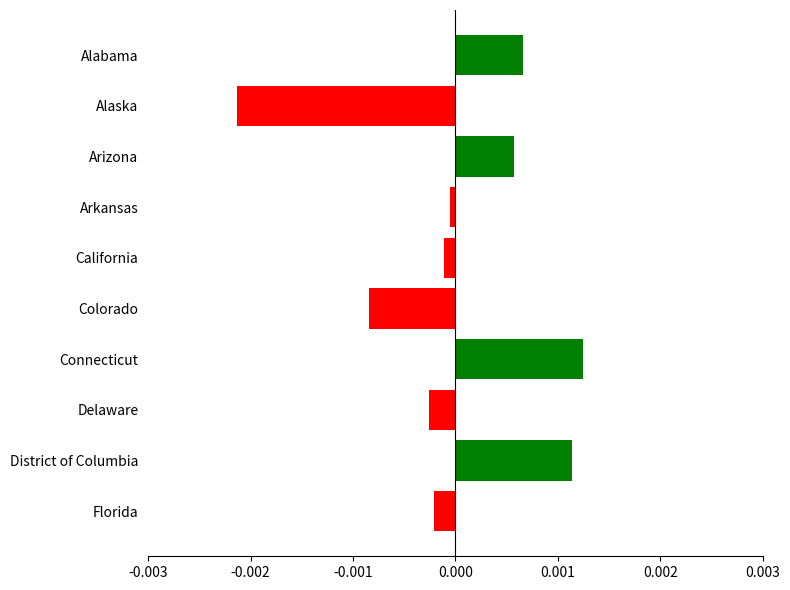

What is the label of the 10th bar from the top?

Florida